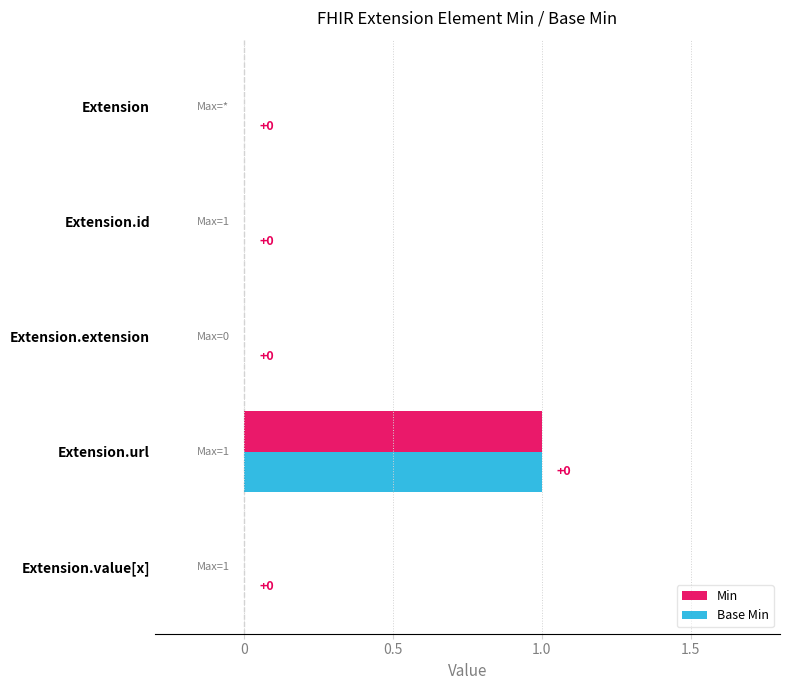

At which category is the sum across all series the highest?

Extension.url